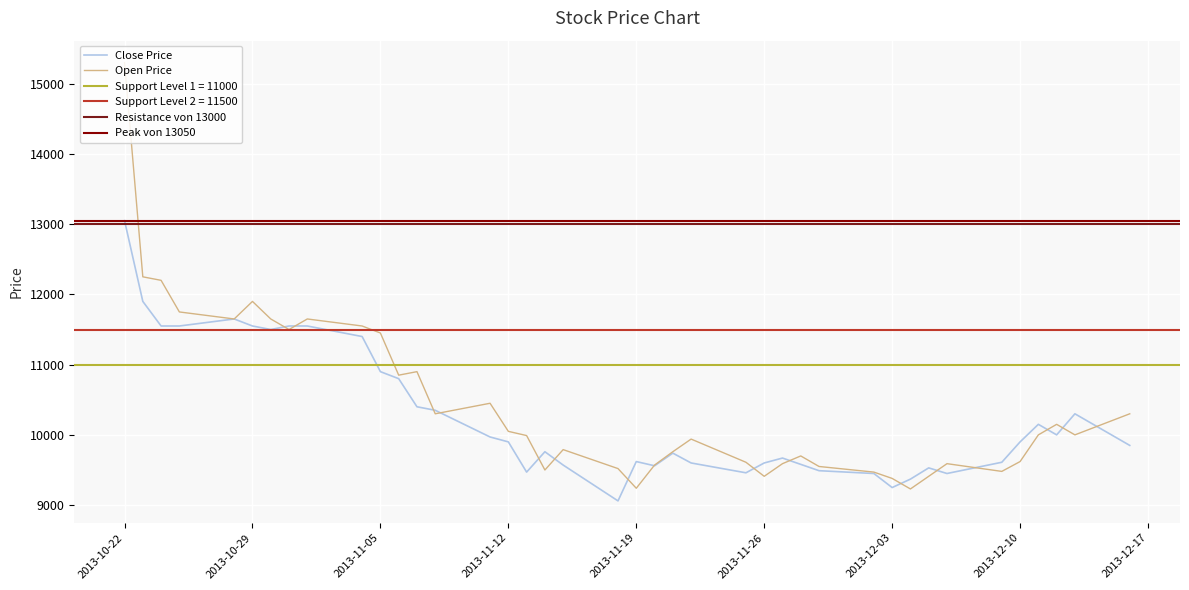

At which label does Open Price reach its peak?

2013-10-22